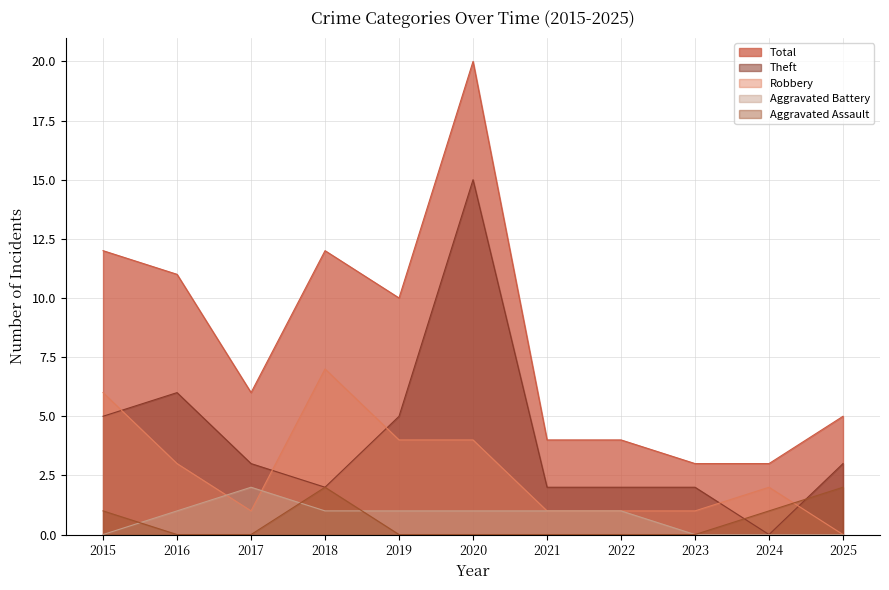

What is the greatest value displayed?

20